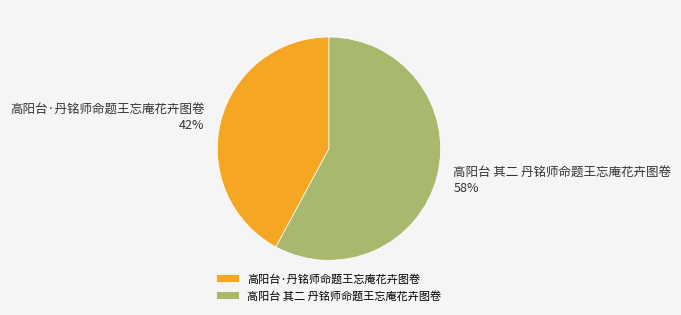

Approximately how many times larger is the value at 高阳台·丹铭师命题王忘庵花卉图卷 compared to 高阳台 其二 丹铭师命题王忘庵花卉图卷?

0.7